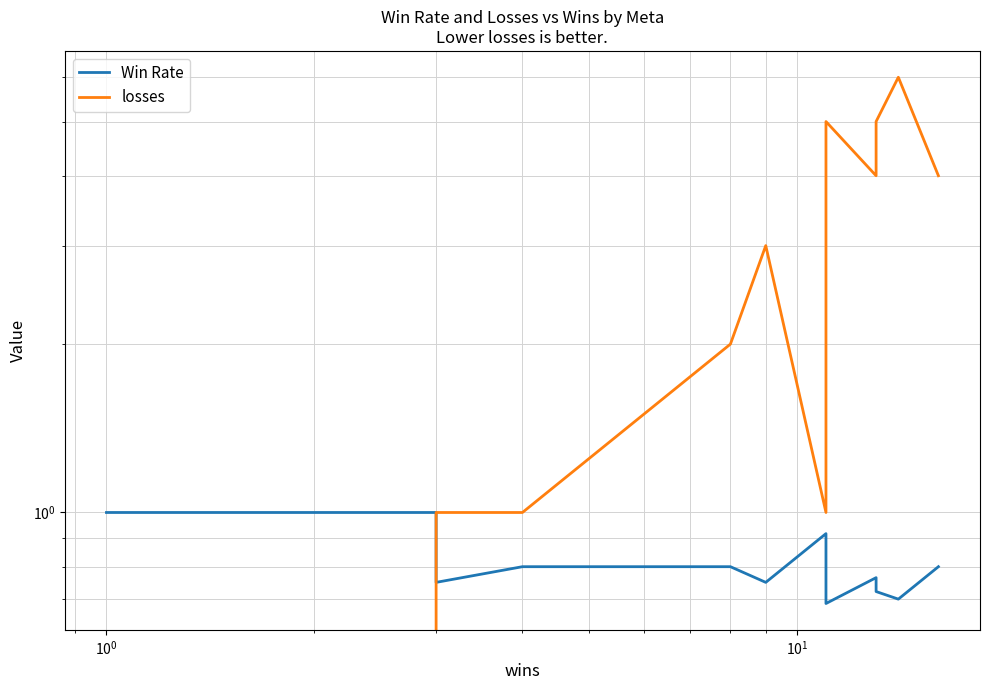

How many lines are shown in the chart?

2